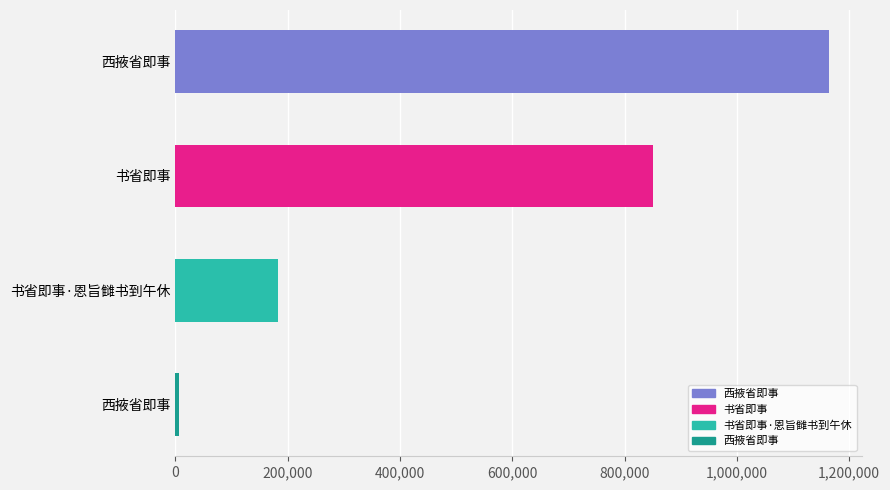

How many bars are there in total?

4